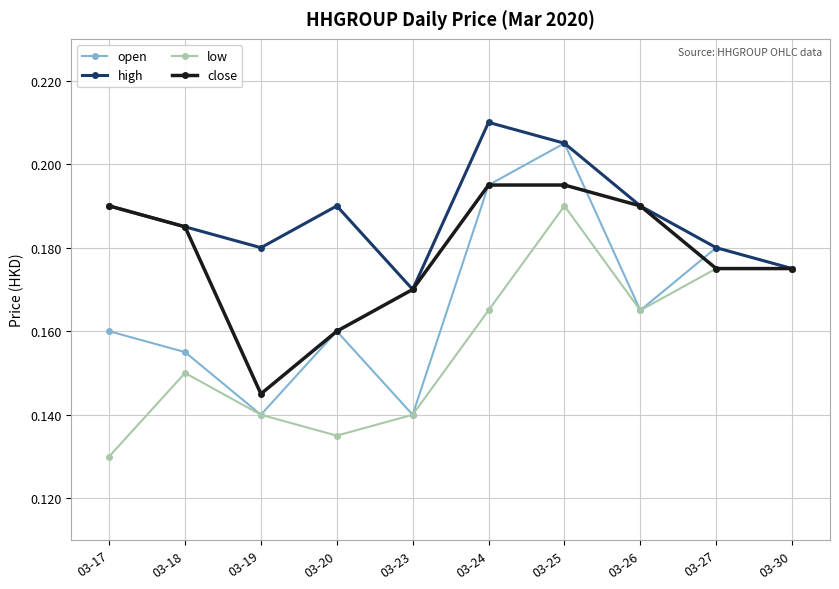

At which category does high reach its first local valley?

03-19